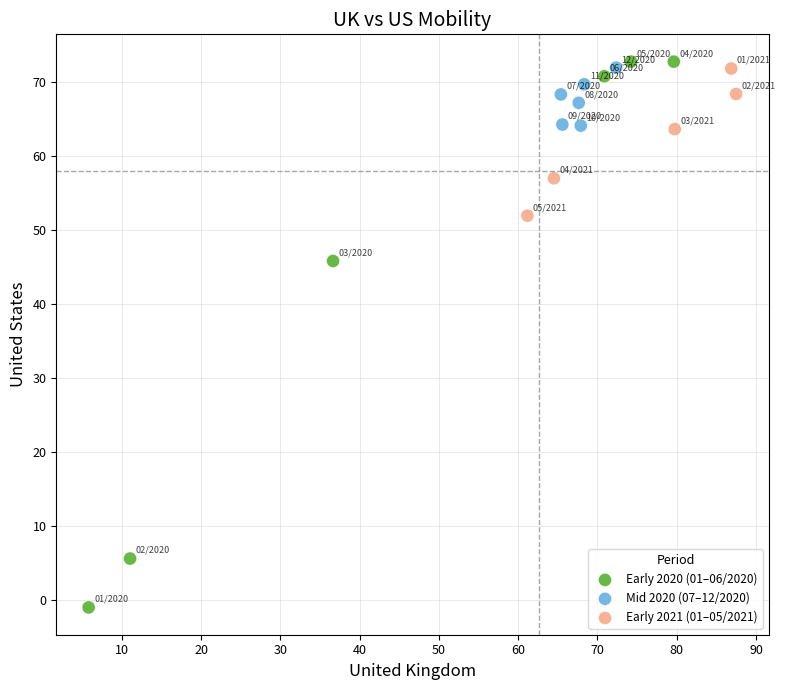

Which series reaches the minimum Y coordinate?

Early 2020 (01–06/2020)